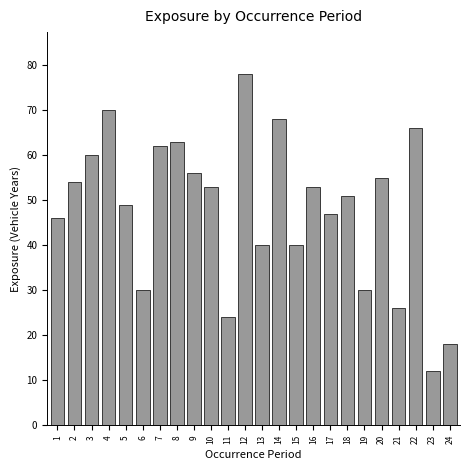

Reading right to left, extract all data points from this chart.

24=18	23=12	22=66	21=26	20=55	19=30	18=51	17=47	16=53	15=40	14=68	13=40	12=78	11=24	10=53	9=56	8=63	7=62	6=30	5=49	4=70	3=60	2=54	1=46